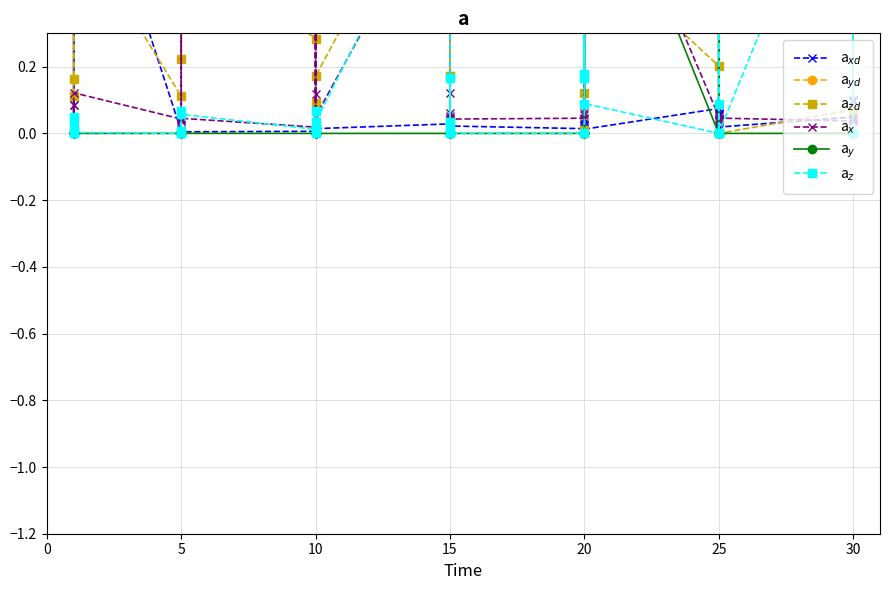

Rank the series by their maximum value, from lowest to highest.

a$_{xd}$, a$_{yd}$, a$_{zd}$, a$_{x}$, a$_{y}$, a$_{z}$